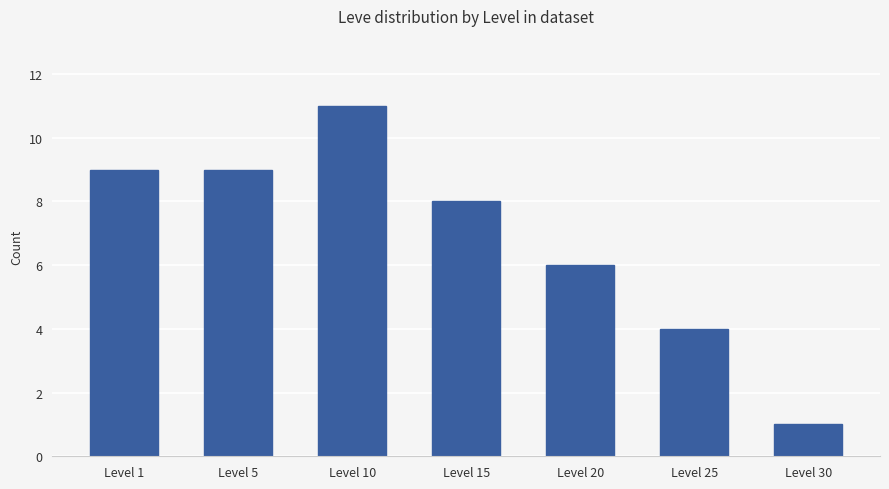

What is the ratio of the value at Level 1 to the value at Level 30?

9.0